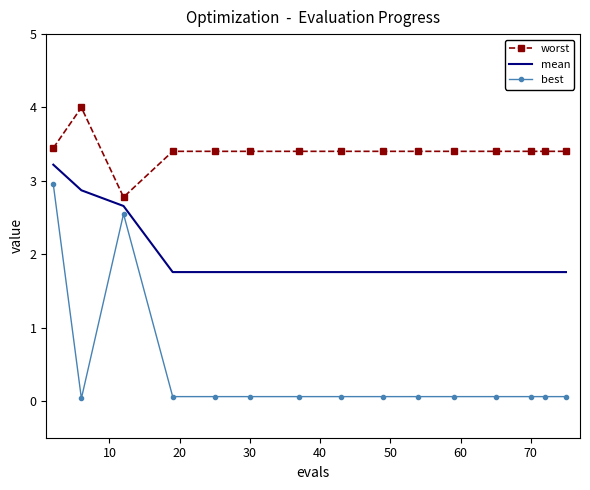

What is the maximum value for worst?

4.0